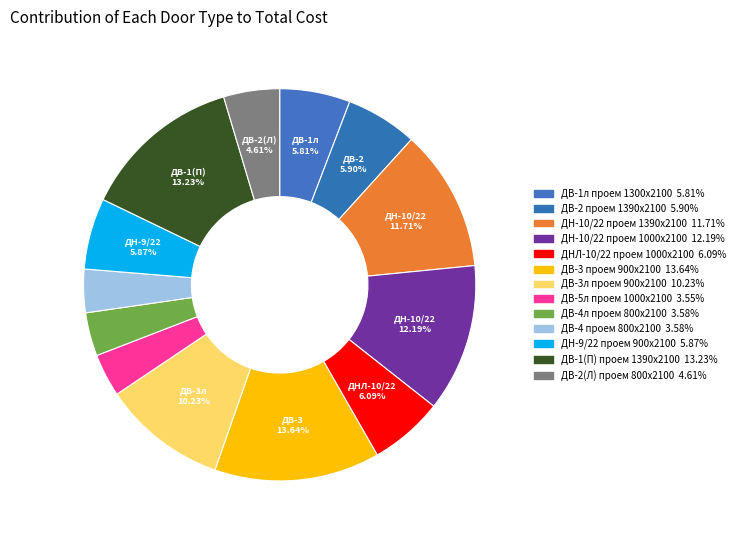

True or false: ДН-10/22 проем 1390х2100 accounts for 6% of the total.

False